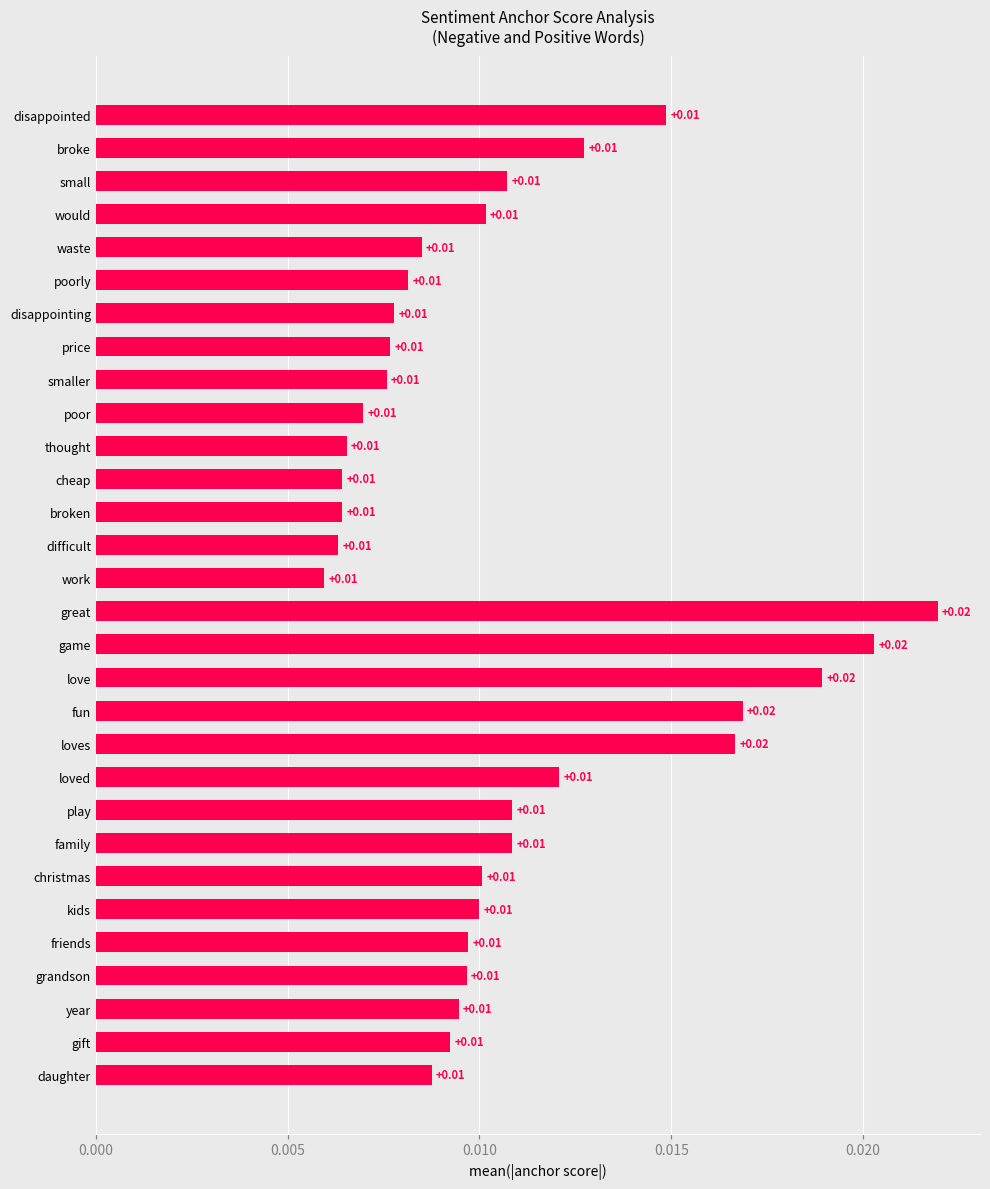

What is the label of the 12th bar from the top?

cheap